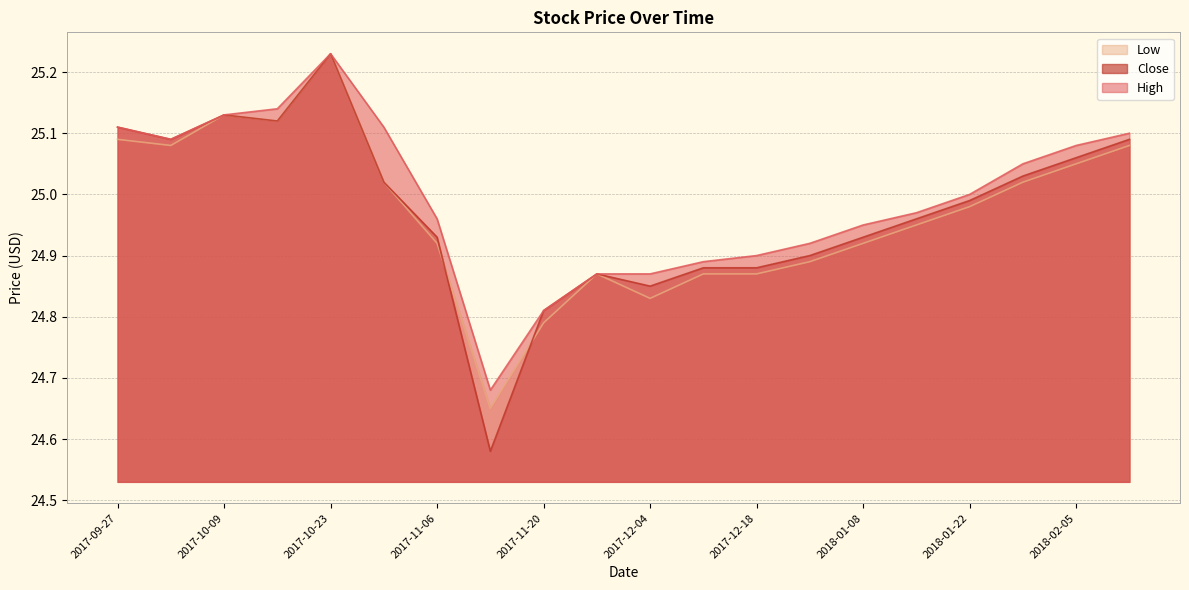

True or false: Low and High cross at least once.

False